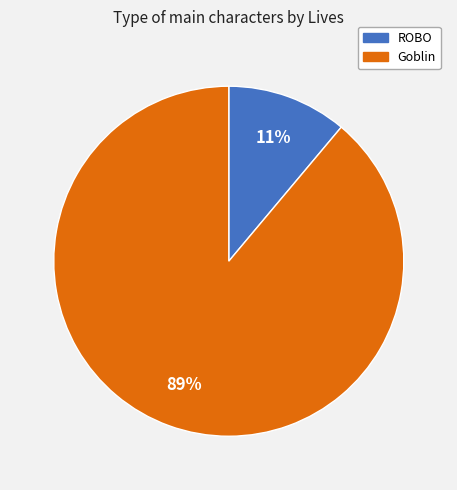

The ROBO slice represents 11% of the pie. True or false?

True